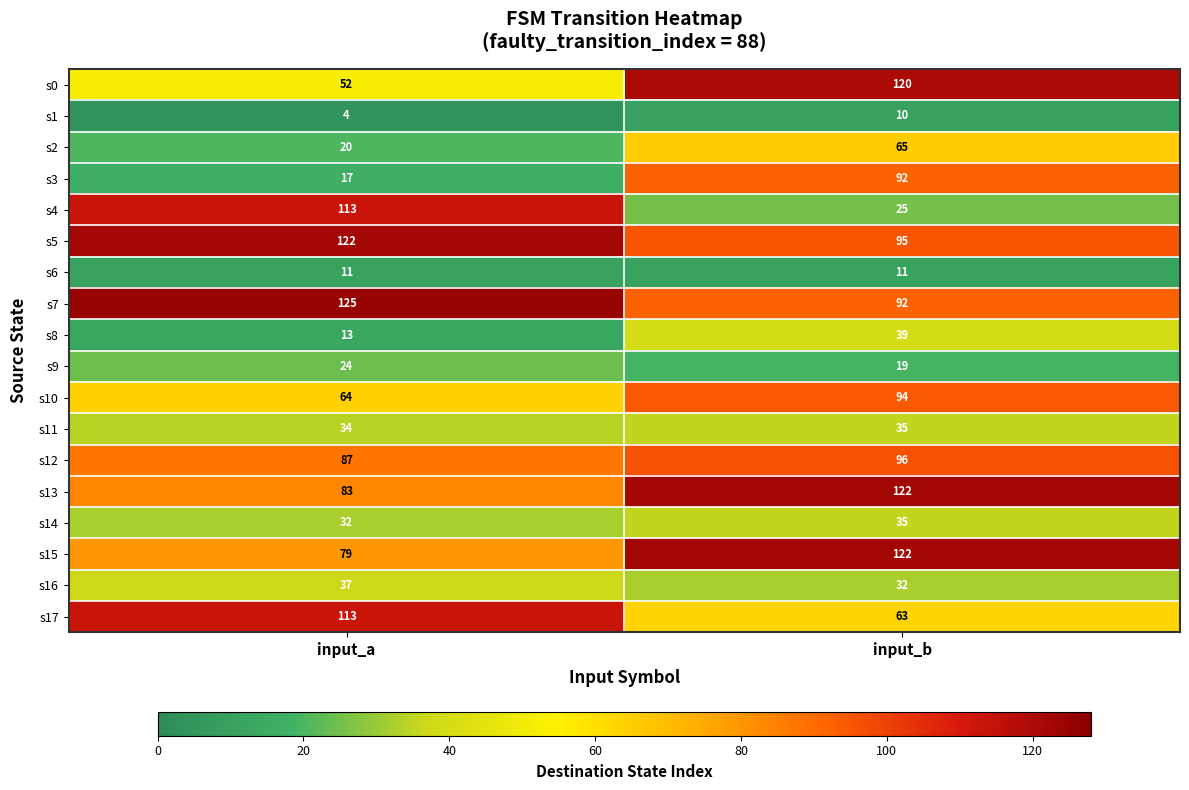

At which category is the sum across all series the highest?

input_b